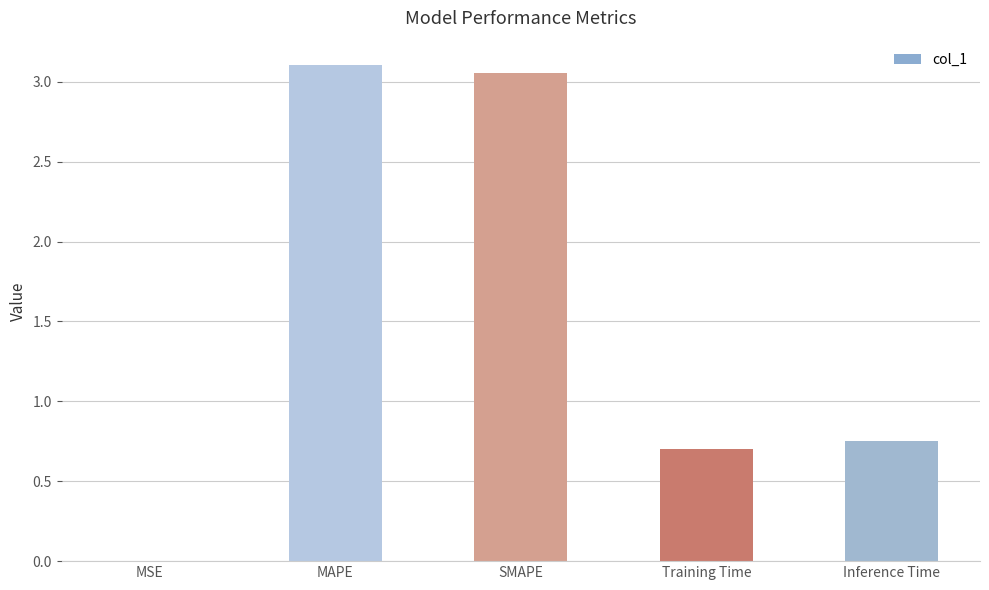

Which has a higher value, SMAPE or Inference Time?

SMAPE